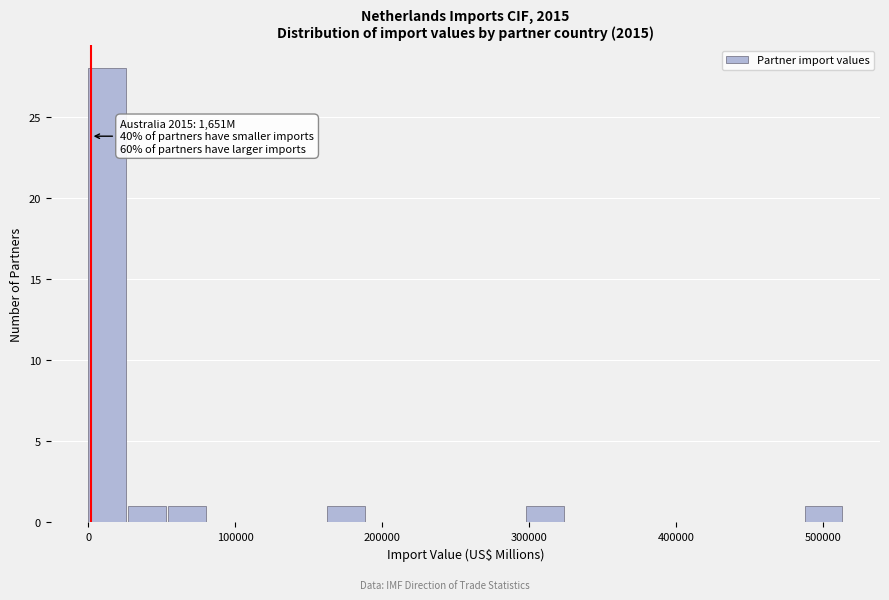

Read against the x-axis, roughly where is the centre of the tallest bar?

10000